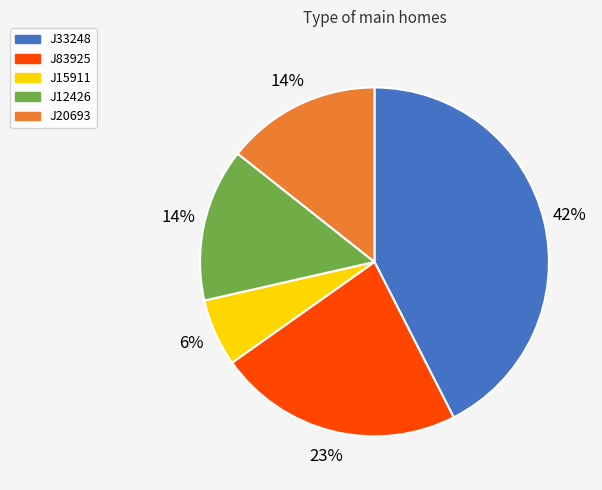

Is it true that J20693 is 2% of the pie?

False